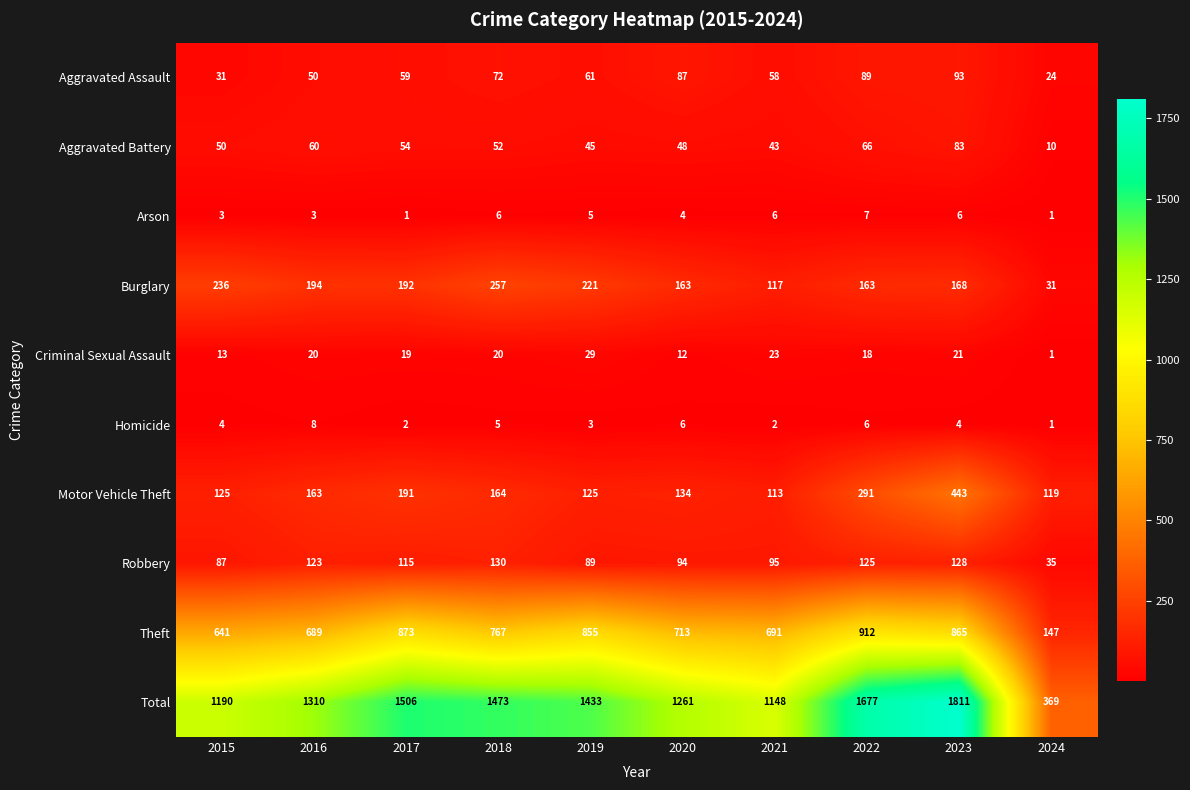

List the labels in order of Aggravated Assault value, largest first.

2023, 2022, 2020, 2018, 2019, 2017, 2021, 2016, 2015, 2024